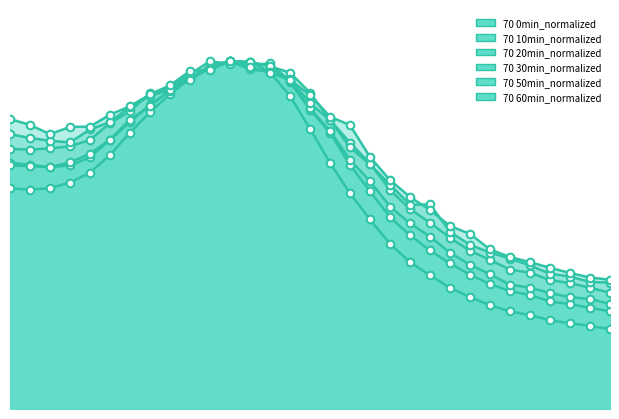

Which series reaches the minimum Y coordinate?

70 0min_normalized